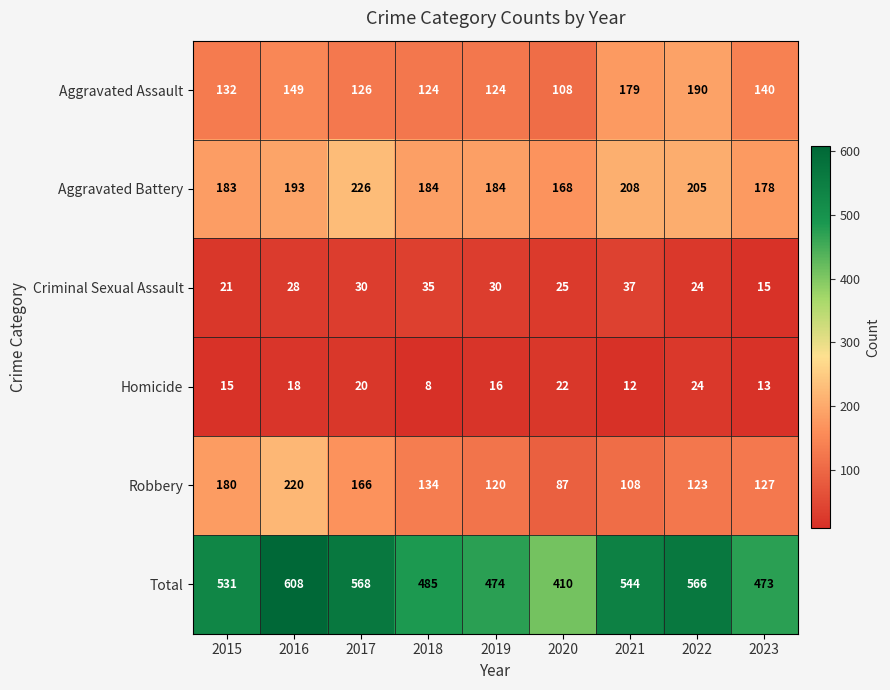

Which series has the largest range (max minus min)?

Total